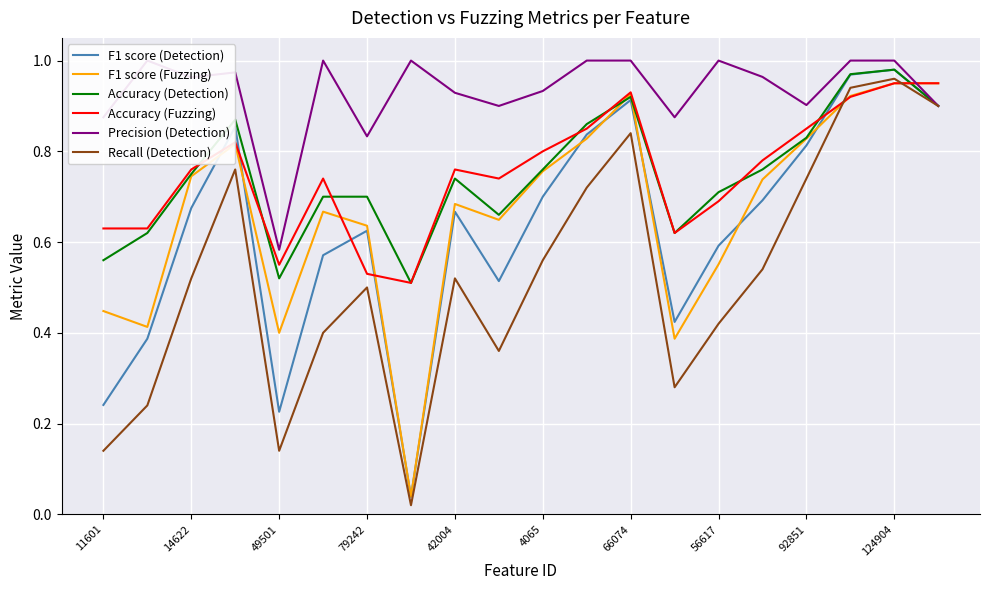

At which category is the sum across all series the highest?

124904